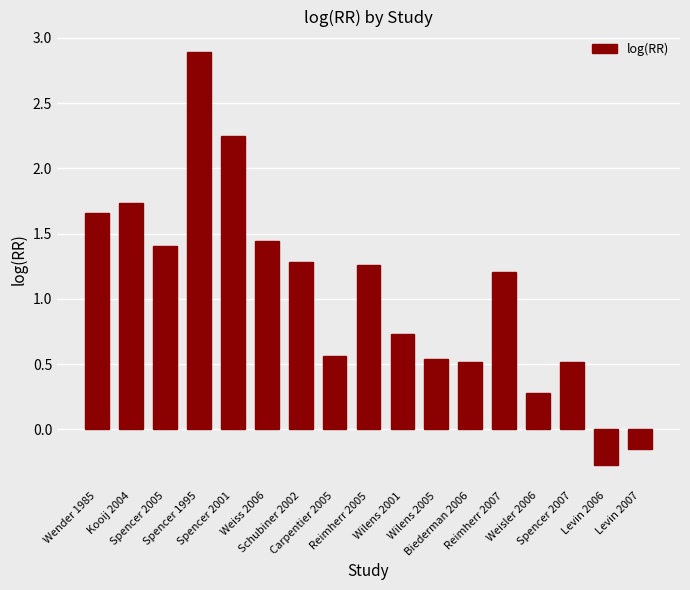

What is the value of the 10th bar from the left?

0.7